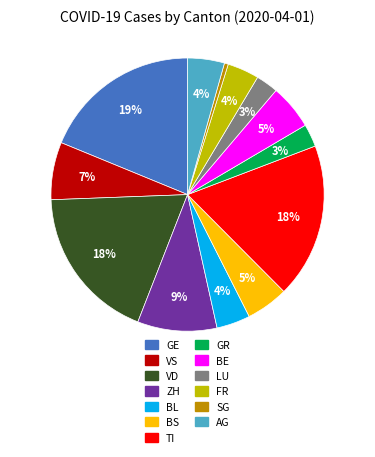

What is the ratio of the value at BS to the value at GE?

0.3